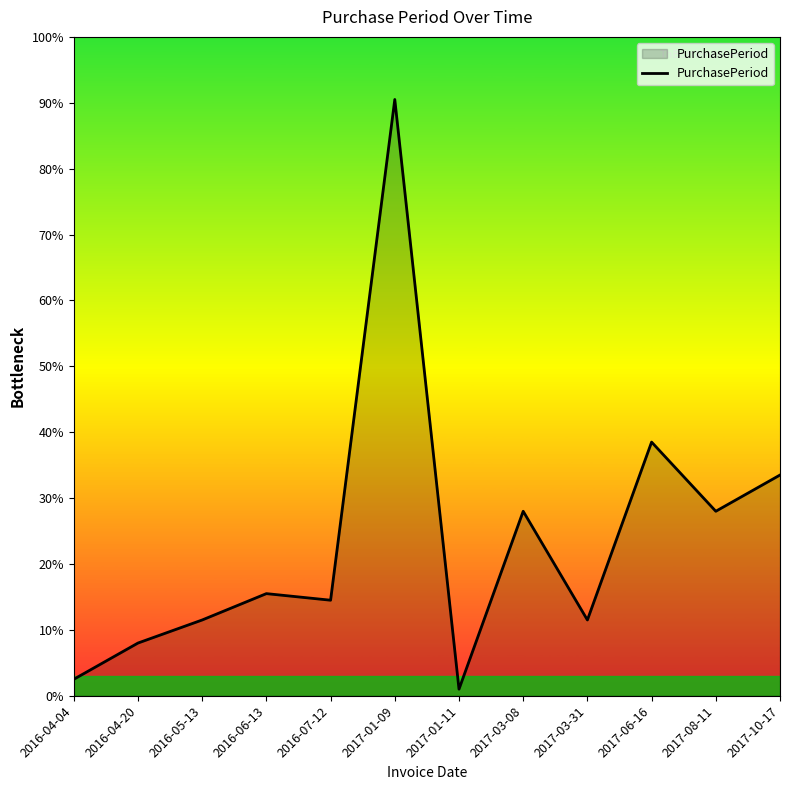

What position from the right is 2017-01-09?

7